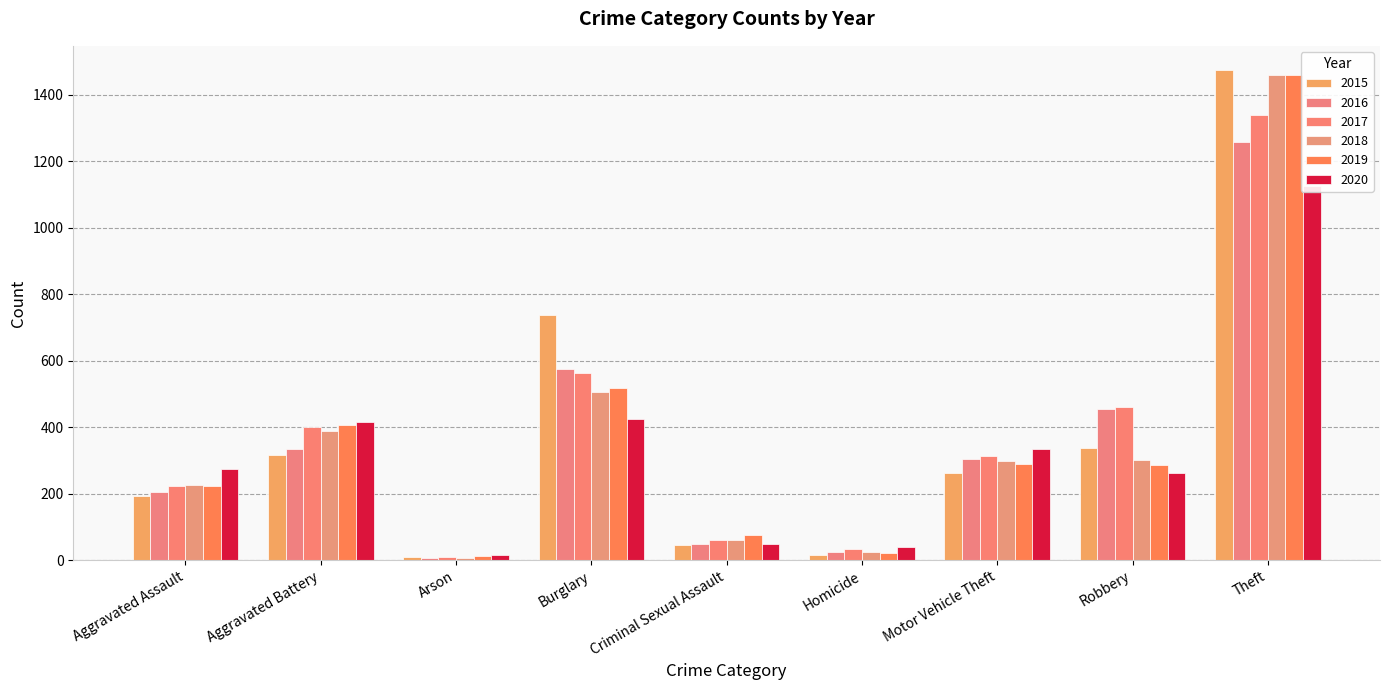

How many data points in 2019 are above 287?

4